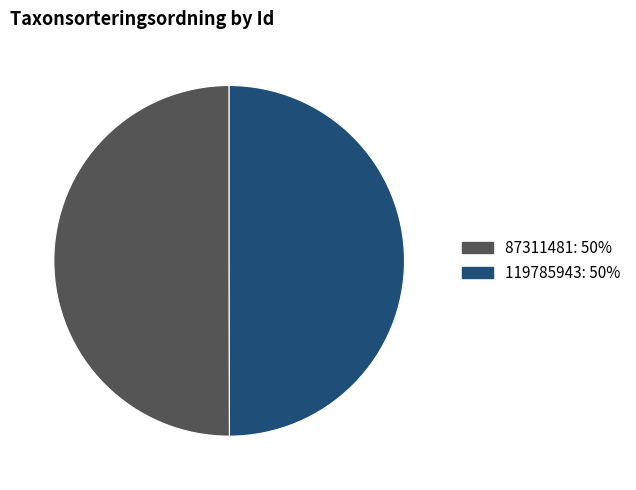

True or false: 119785943 accounts for 50% of the total.

True